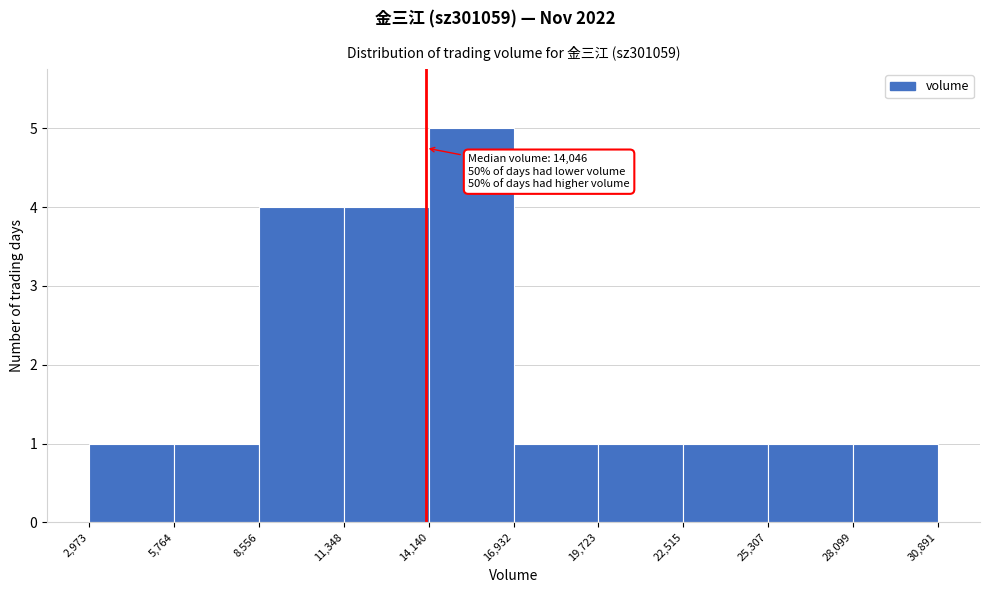

Which range on the x-axis has the tallest bar?

14,140 to 16,932